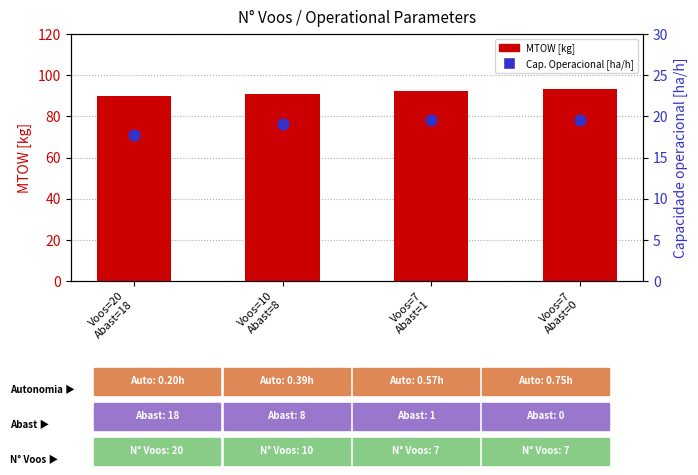

What are all the series names shown in the legend?

MTOW [kg], Cap. Operacional [ha/h]